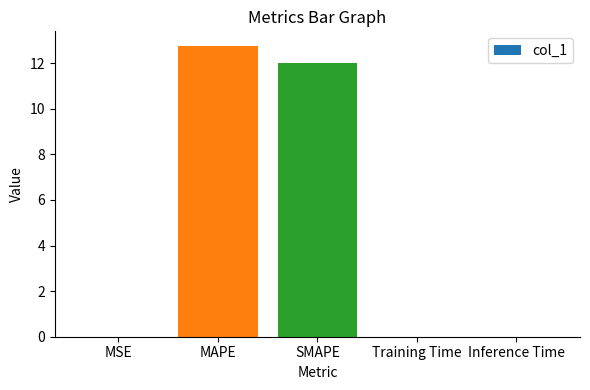

Between MAPE and Training Time, which is larger?

MAPE